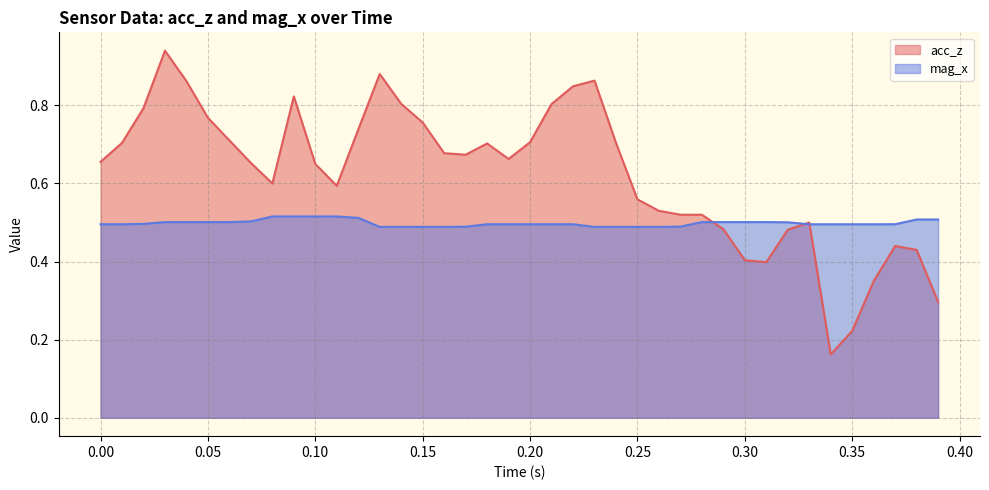

What is the value of the mag_x point at the 5th from the left?

0.5